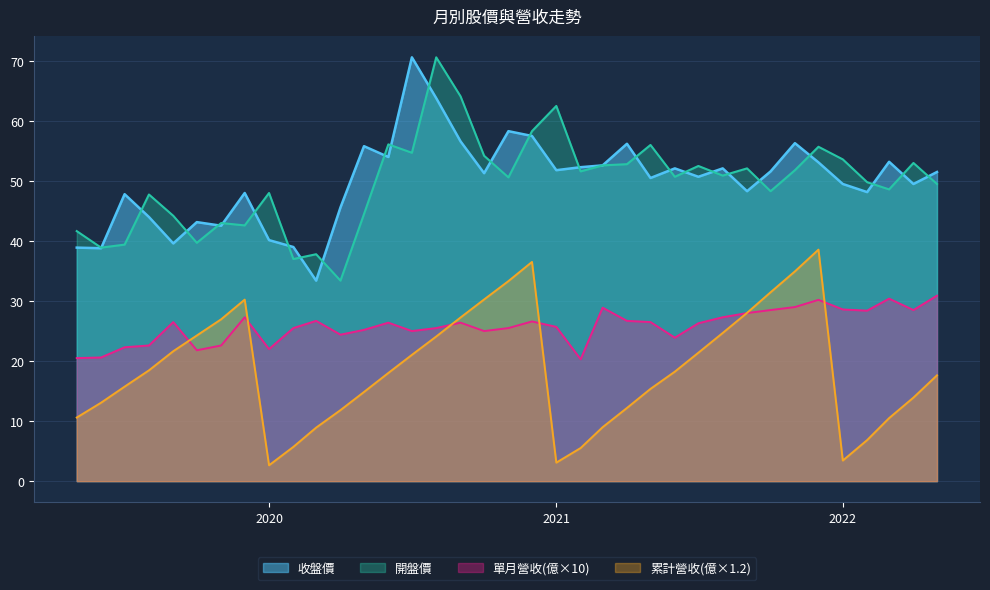

Reading left to right, list all the values displayed in this chart.

單月營收(億): 2022-05=3.1	2022-04=2.9	2022-03=3.0	2022-02=2.8	2022-01=2.9	2021-12=3.0	2021-11=2.9	2021-10=2.9	2021-09=2.8	2021-08=2.7	2021-07=2.6	2021-06=2.4	2021-05=2.6	2021-04=2.7	2021-03=2.9	2021-02=2.0	2021-01=2.6	2020-12=2.7	2020-11=2.5	2020-10=2.5	2020-09=2.6	2020-08=2.5	2020-07=2.5	2020-06=2.6	2020-05=2.5	2020-04=2.4	2020-03=2.7	2020-02=2.5	2020-01=2.2	2019-12=2.7	2019-11=2.3	2019-10=2.2	2019-09=2.6	2019-08=2.3	2019-07=2.2	2019-06=2.1	2019-05=2.0
累計營收(億): 2022-05=14.7	2022-04=11.6	2022-03=8.8	2022-02=5.7	2022-01=2.9	2021-12=32.1	2021-11=29.1	2021-10=26.2	2021-09=23.4	2021-08=20.6	2021-07=17.8	2021-06=15.2	2021-05=12.8	2021-04=10.2	2021-03=7.5	2021-02=4.6	2021-01=2.6	2020-12=30.4	2020-11=27.8	2020-10=25.2	2020-09=22.7	2020-08=20.1	2020-07=17.5	2020-06=15.0	2020-05=12.4	2020-04=9.9	2020-03=7.4	2020-02=4.8	2020-01=2.2	2019-12=25.2	2019-11=22.5	2019-10=20.2	2019-09=18.0	2019-08=15.4	2019-07=13.1	2019-06=10.9	2019-05=8.8
收盤價: 2022-05=51.5	2022-04=49.5	2022-03=53.2	2022-02=48.1	2022-01=49.5	2021-12=53.1	2021-11=56.3	2021-10=51.6	2021-09=48.3	2021-08=52.1	2021-07=50.7	2021-06=52.1	2021-05=50.5	2021-04=56.2	2021-03=52.6	2021-02=52.3	2021-01=51.8	2020-12=57.5	2020-11=58.3	2020-10=51.3	2020-09=56.6	2020-08=63.8	2020-07=70.6	2020-06=54.0	2020-05=55.8	2020-04=45.6	2020-03=33.4	2020-02=39.0	2020-01=40.1	2019-12=48.0	2019-11=42.5	2019-10=43.1	2019-09=39.6	2019-08=44.0	2019-07=47.8	2019-06=38.8	2019-05=38.9
開盤價: 2022-05=49.5	2022-04=53.0	2022-03=48.6	2022-02=49.8	2022-01=53.6	2021-12=55.7	2021-11=51.8	2021-10=48.3	2021-09=52.1	2021-08=50.9	2021-07=52.5	2021-06=50.7	2021-05=56.0	2021-04=52.8	2021-03=52.6	2021-02=51.6	2021-01=62.5	2020-12=58.3	2020-11=50.6	2020-10=54.2	2020-09=64.1	2020-08=70.6	2020-07=54.7	2020-06=56.1	2020-05=44.5	2020-04=33.4	2020-03=37.8	2020-02=37.0	2020-01=48.0	2019-12=42.6	2019-11=43.0	2019-10=39.7	2019-09=44.2	2019-08=47.8	2019-07=39.4	2019-06=38.9	2019-05=41.6